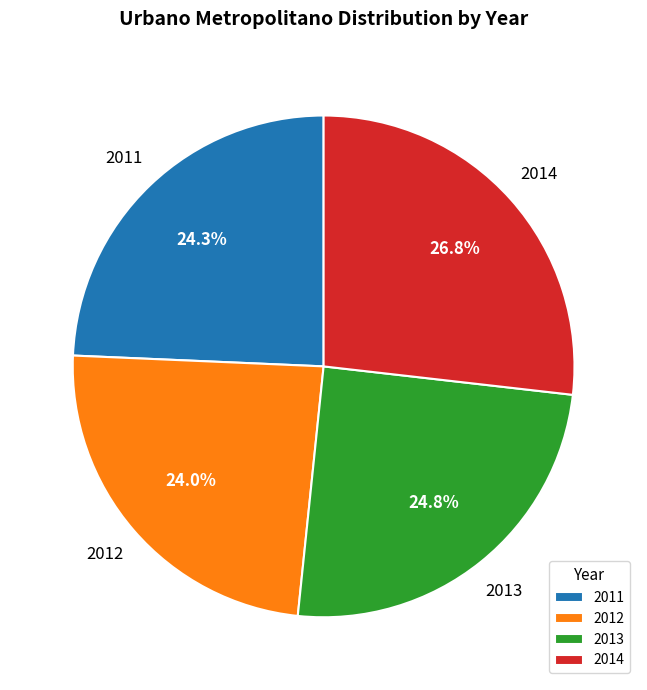

Is there a majority slice in this chart?

No